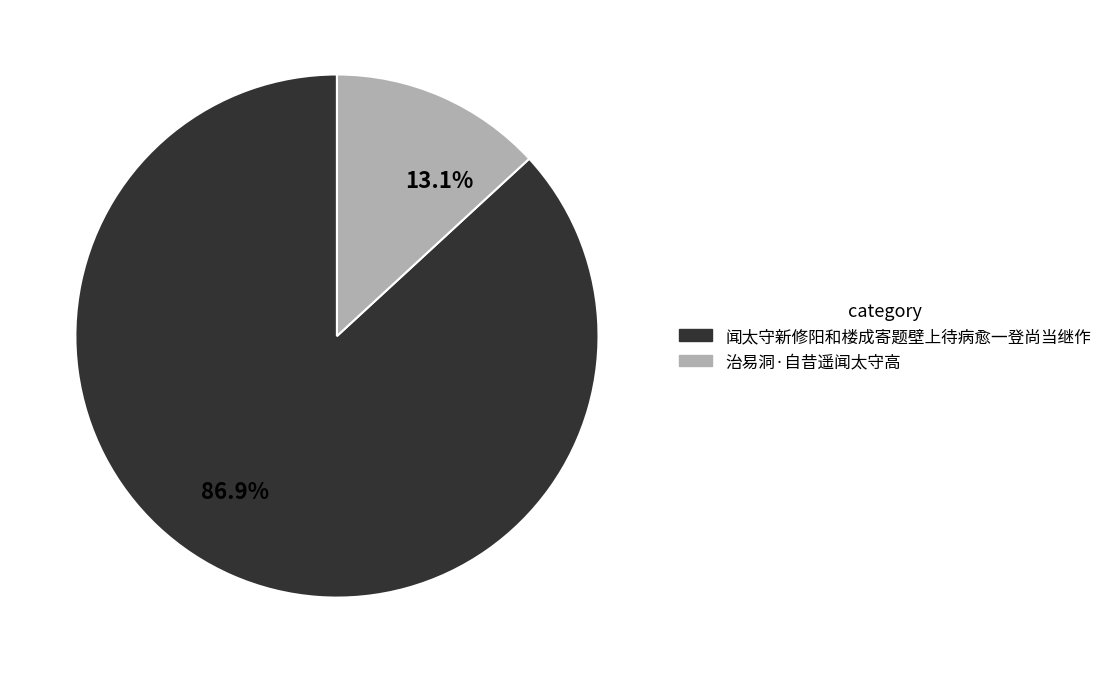

To the nearest percent, what is the average slice percentage?

50%